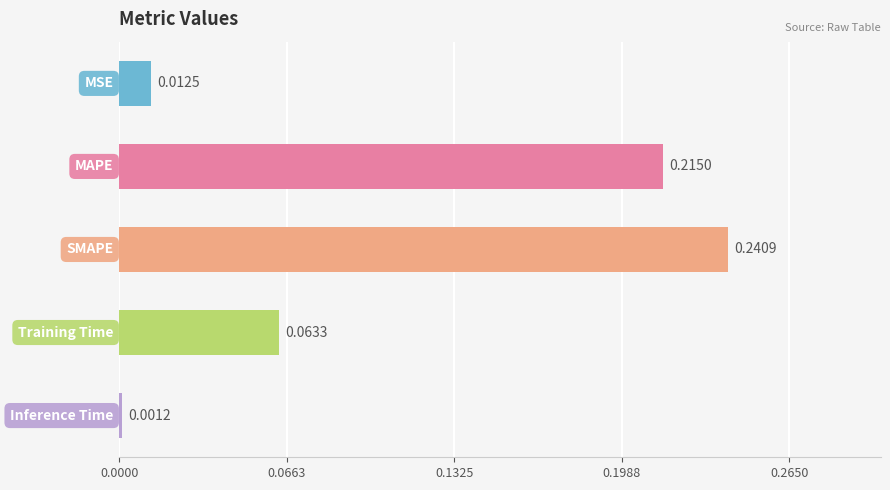

What is the sum of all values?

0.5